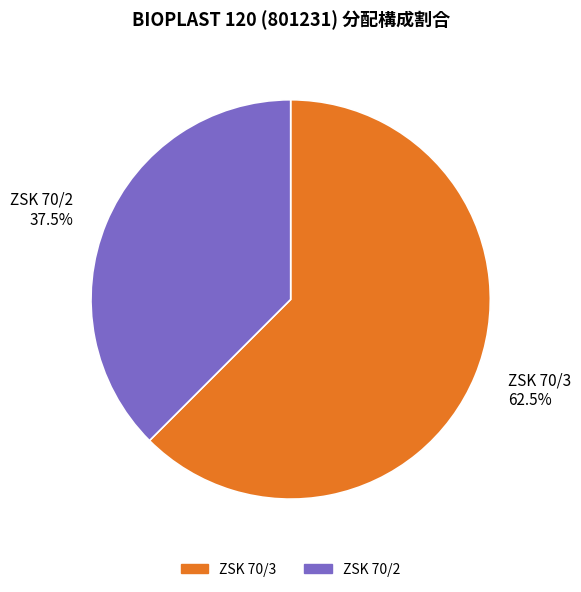

To the nearest percent, what is the combined percentage of ZSK 70/2 and ZSK 70/3?

100%